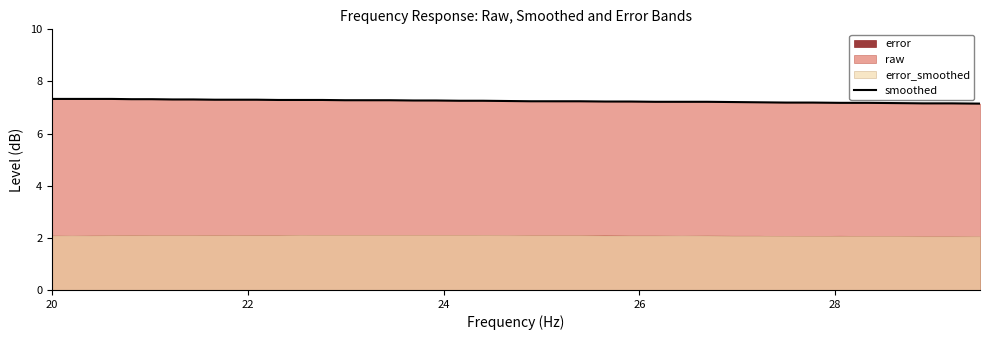

What is the highest value of the smoothed series?

7.3